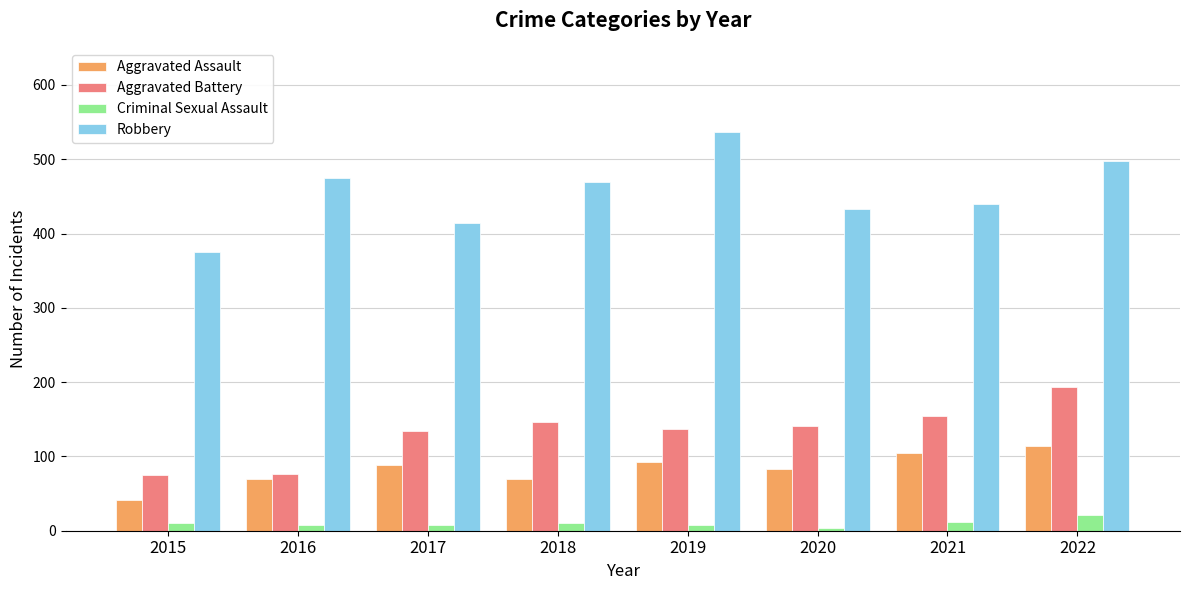

What is the average value of the Aggravated Assault series?

83